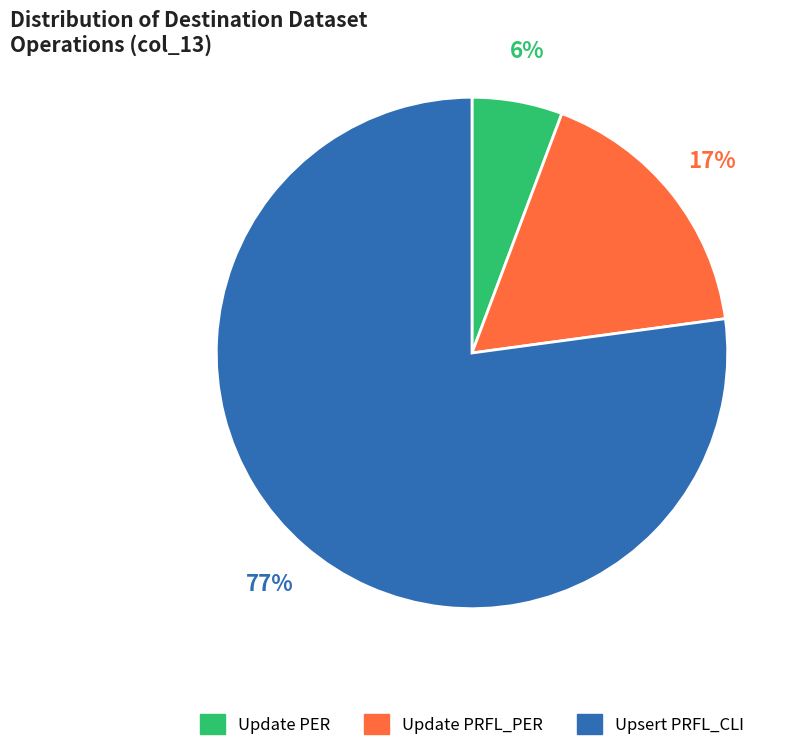

To the nearest percent, what percentage of the pie is Update PER?

6%